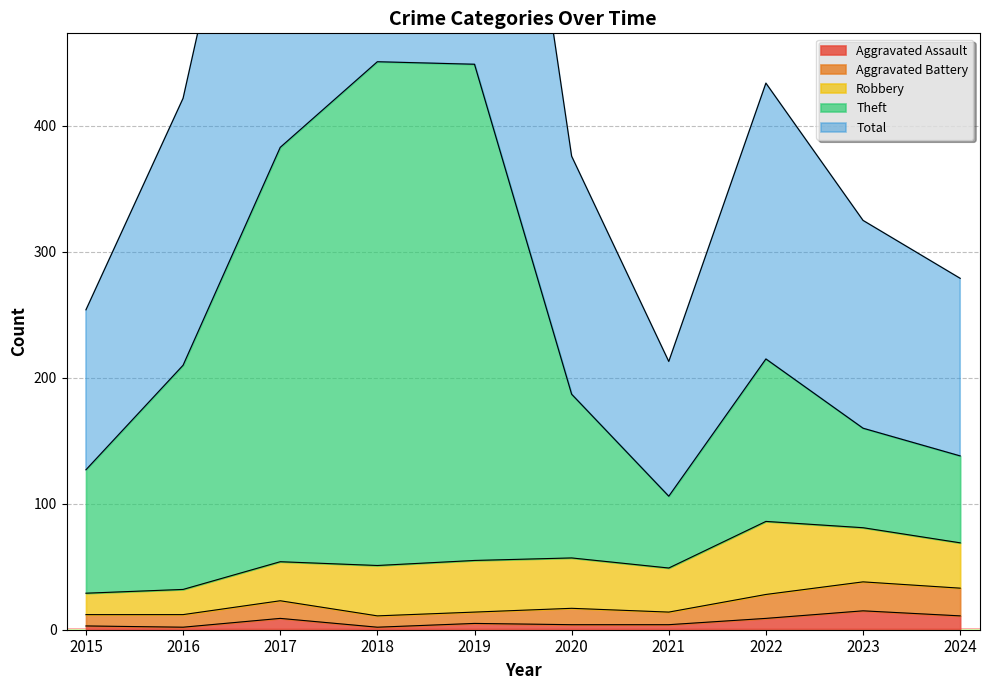

Between 2018 and 2019, which series saw the biggest shift?

Total